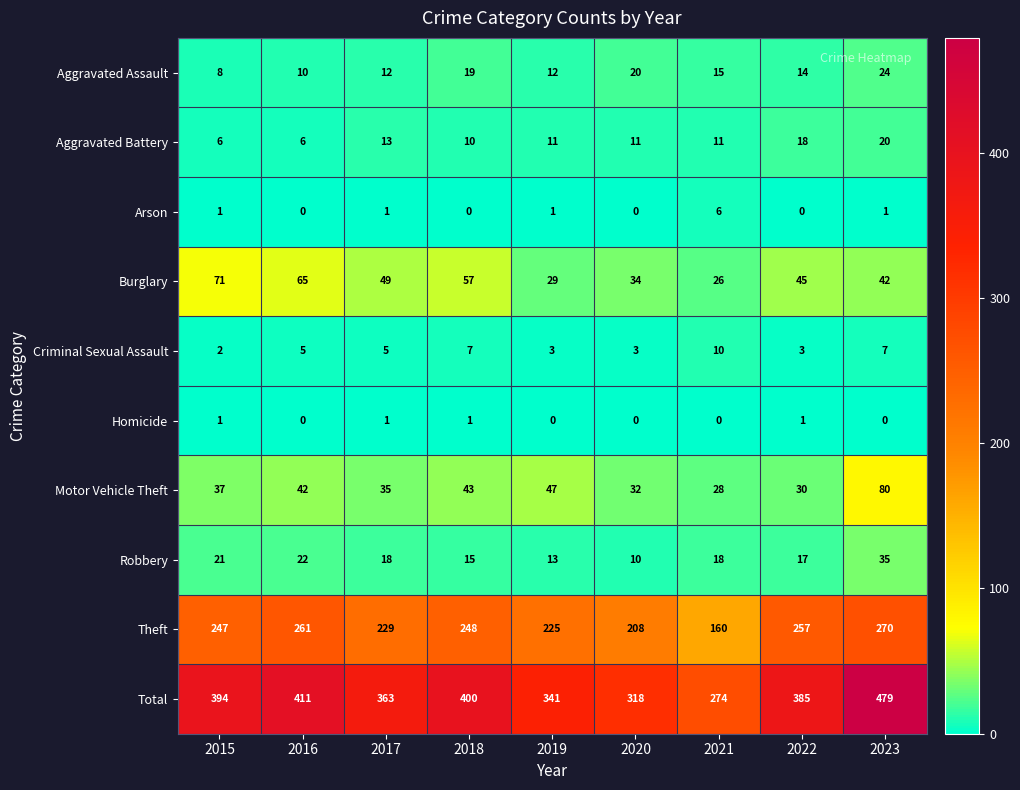

At which category is the sum across all series the highest?

2023